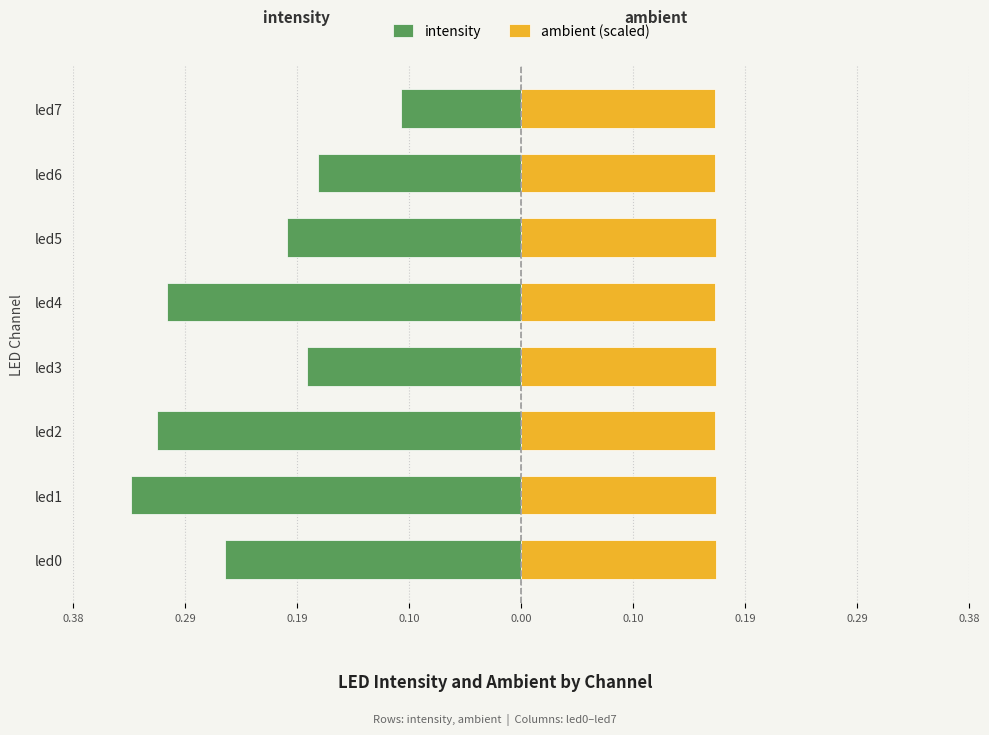

At how many categories does at least one series exceed 0?

8